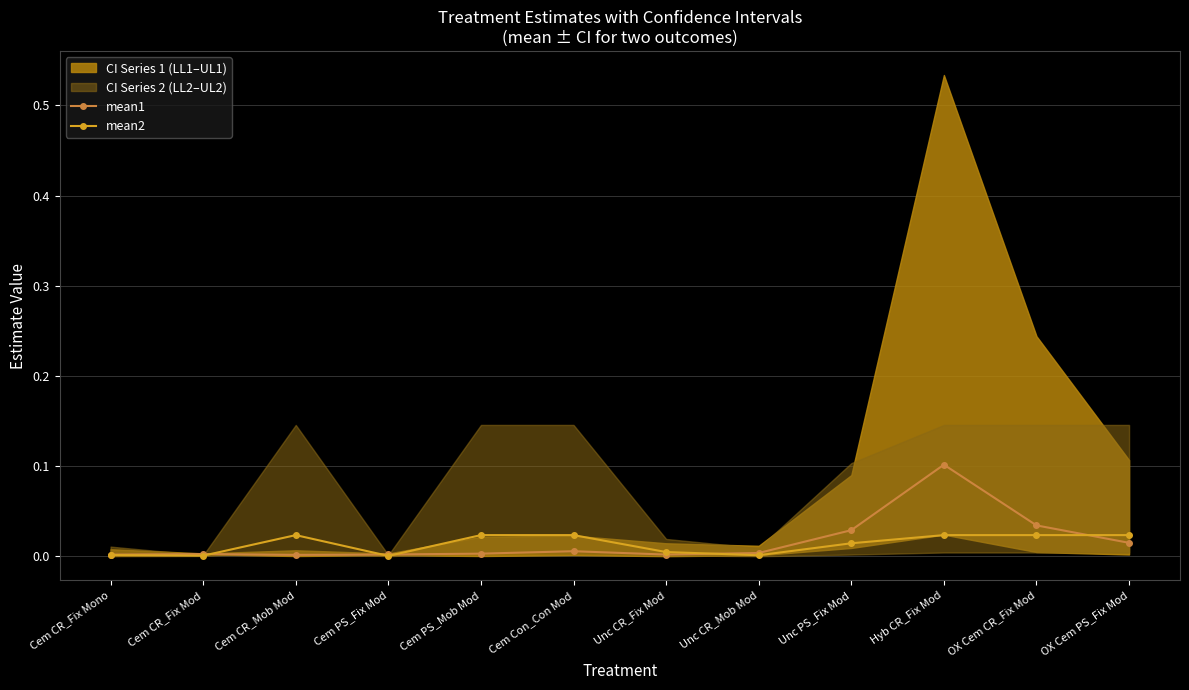

Is the value of mean1 at Cem PS_Mob Mod greater than the value of mean2 at Cem CR_Fix Mono?

Yes